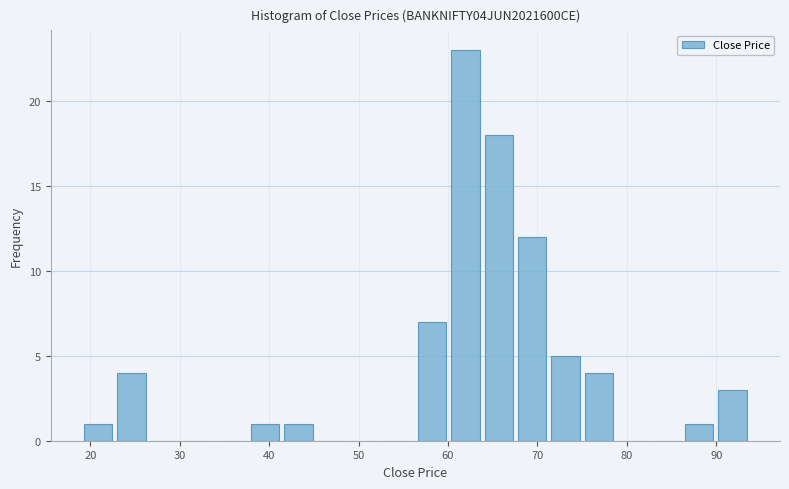

Around what value on the x-axis is the tallest bar? Give the approximate position of its centre, as read against the axis.

62